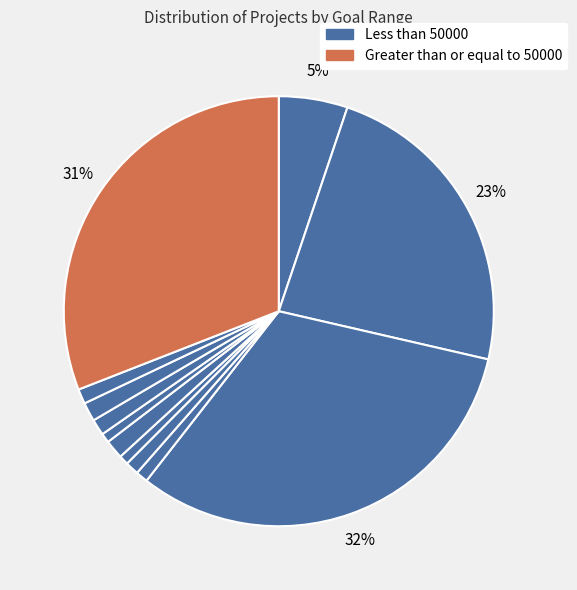

How many segments does this pie chart have?

12